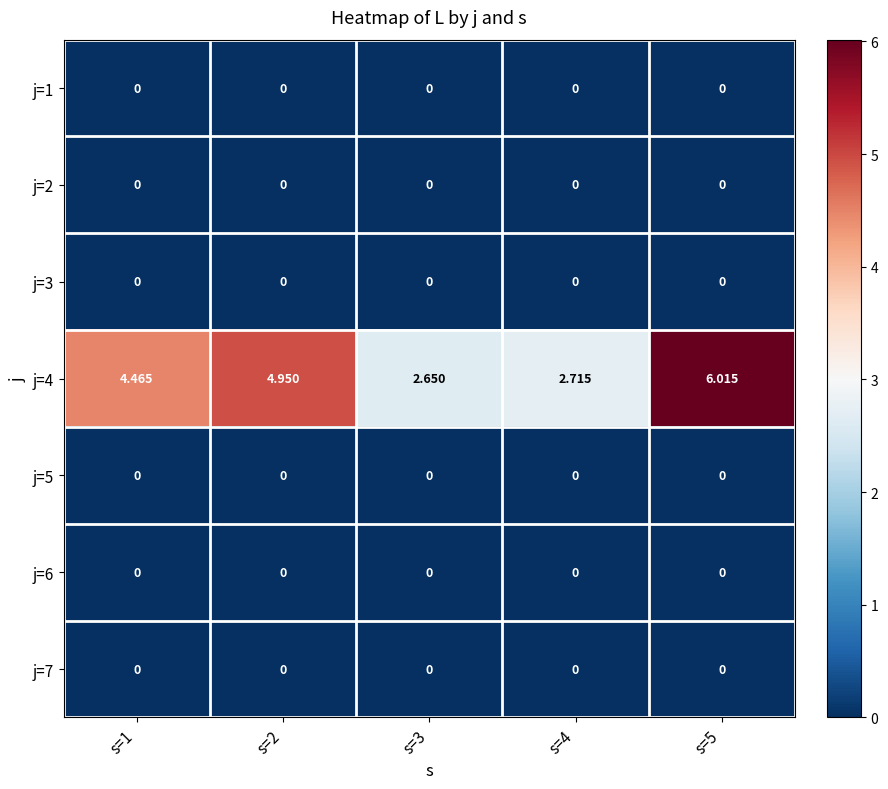

At which category is the sum across all series the highest?

s=5